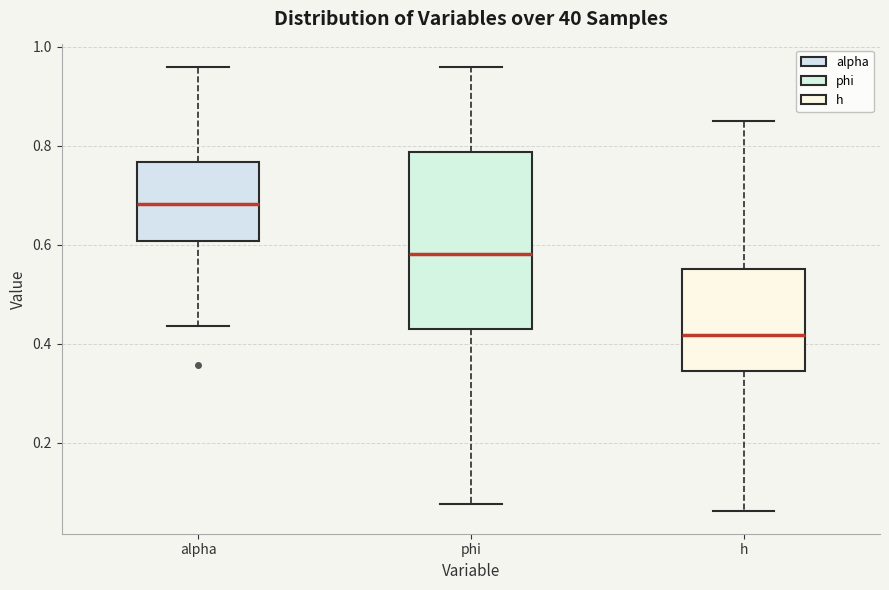

Where is the lower edge of the box for alpha on the y-axis? The values are not printed on the chart, so give them approximately, as read against the axis.

0.60